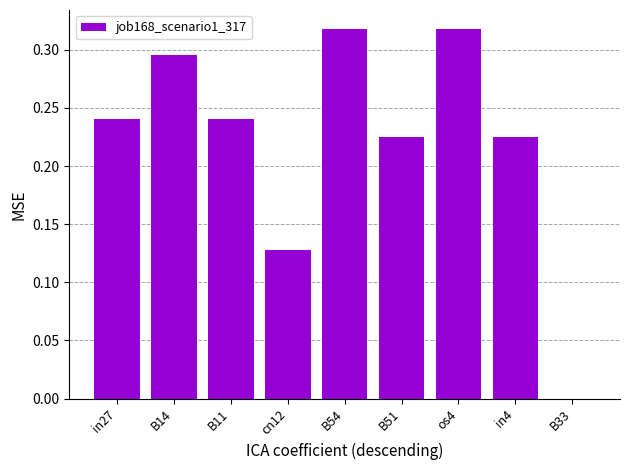

Is it true that the value at os4 is 0.2?

False